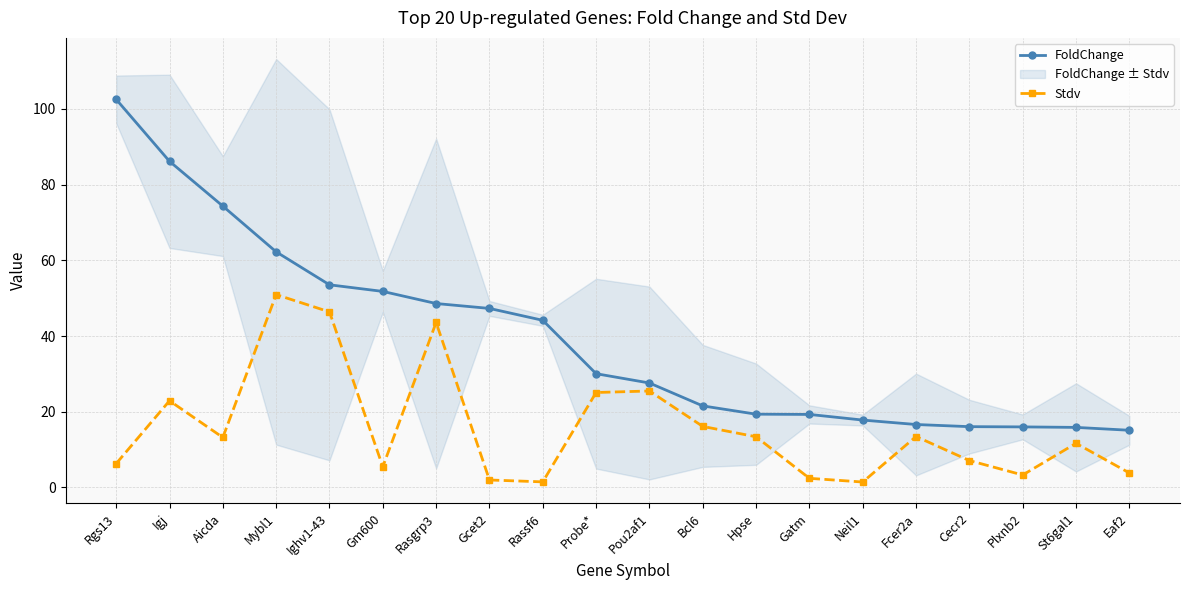

What are all the series names shown in the legend?

FoldChange, Stdv